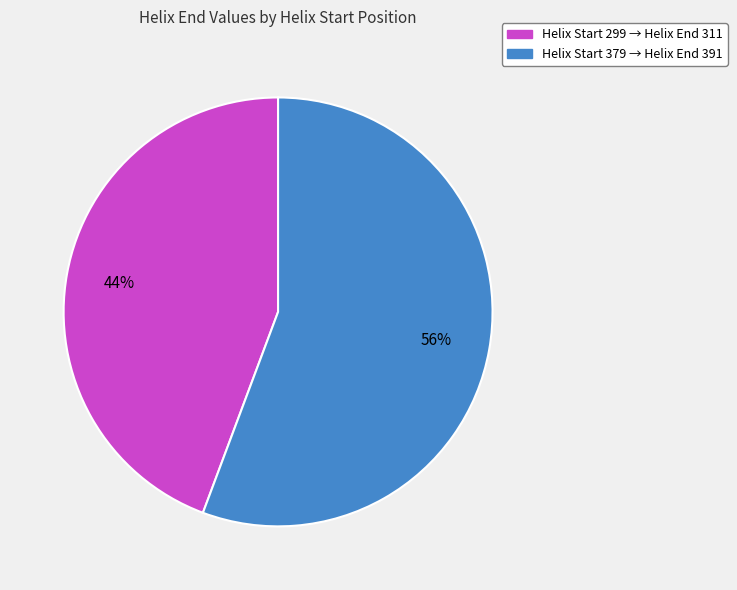

Rank the categories by value from highest to lowest.

Helix Start 379 → Helix End 391, Helix Start 299 → Helix End 311